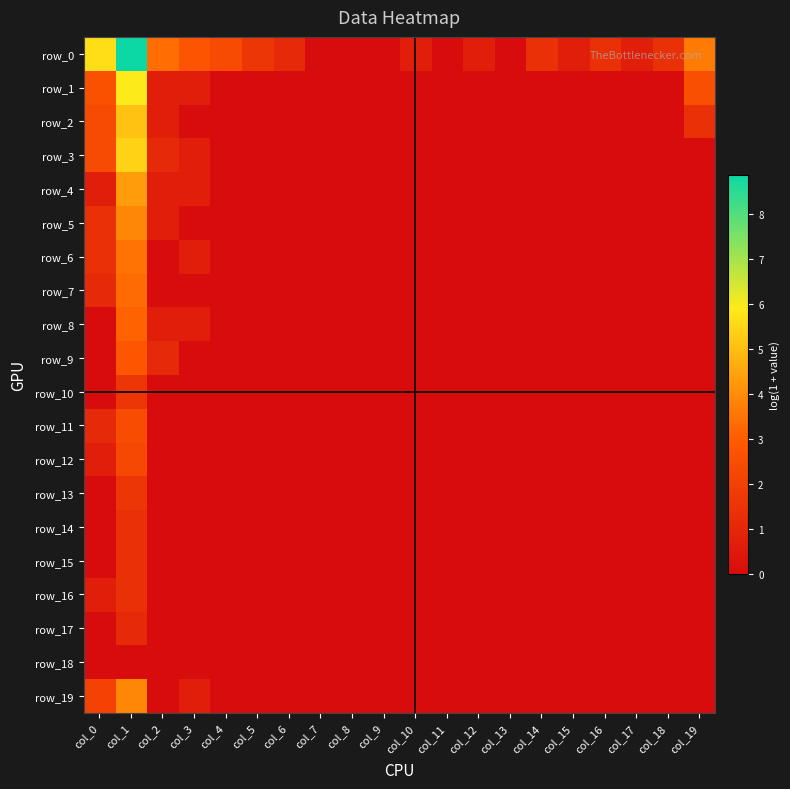

Which category has the highest value across all series?

col_1